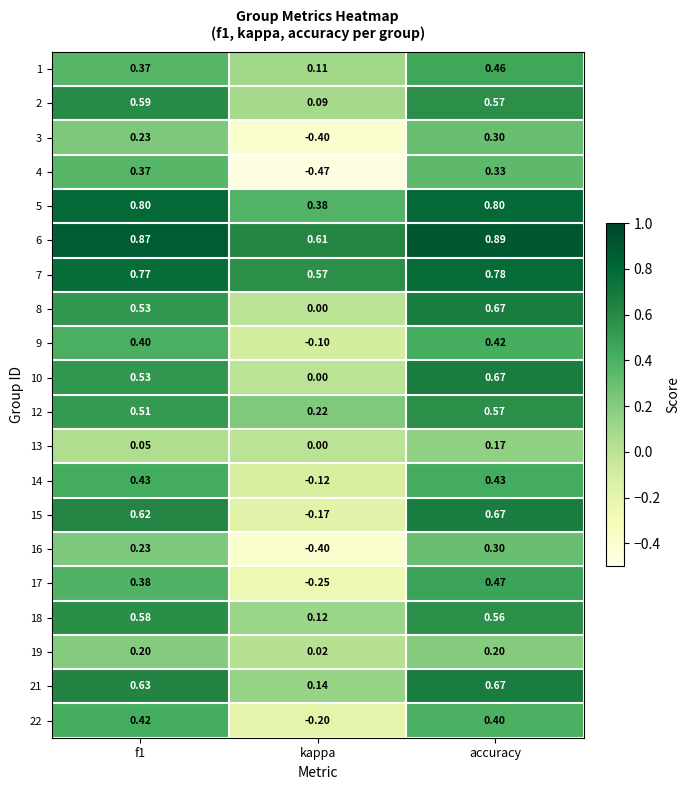

At how many categories does at least one series exceed 0?

3